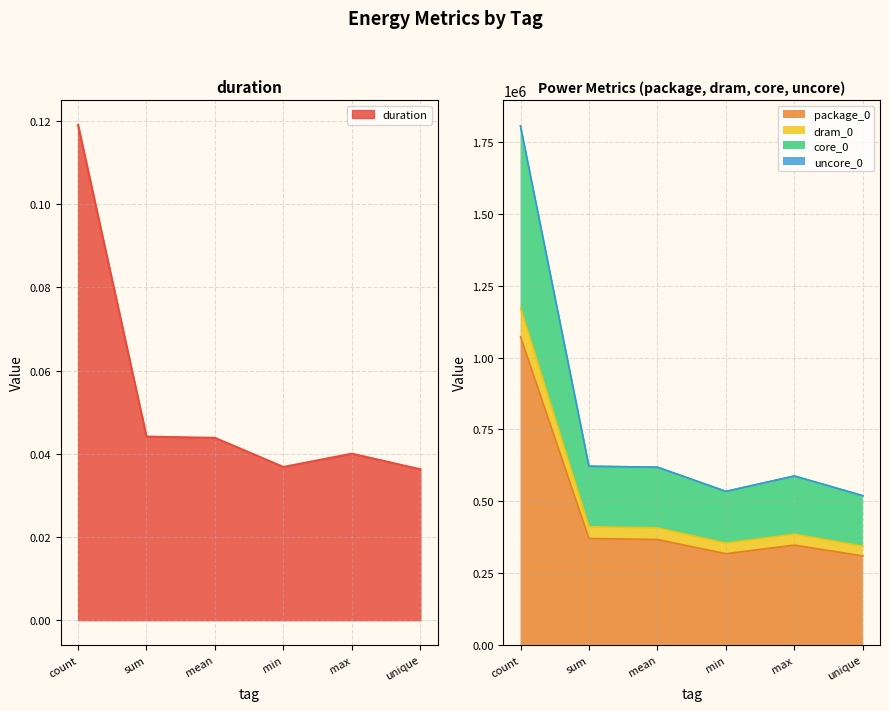

At which category does the chart reach its minimum across all series?

unique